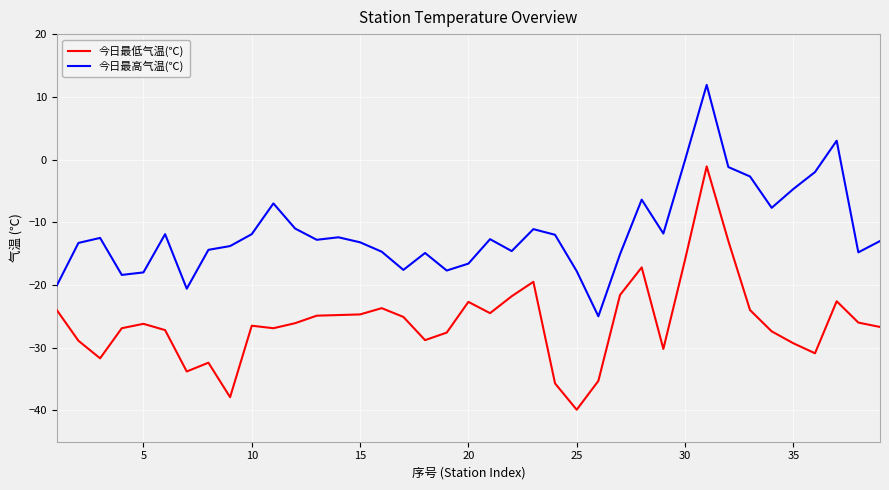

What is the smallest value displayed?

-39.9